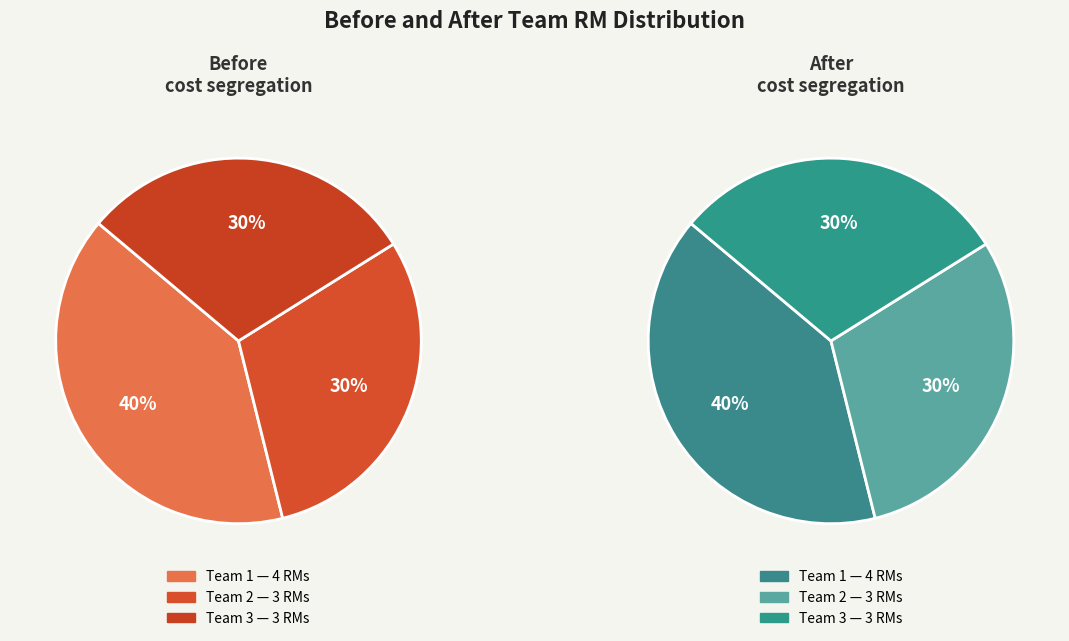

Which slice is the largest?

Team 1